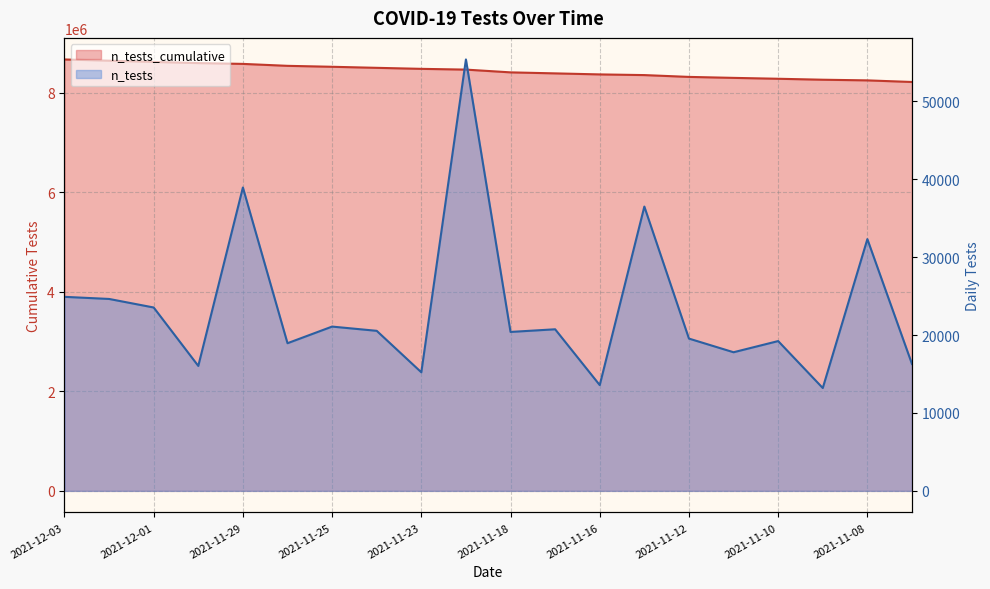

How many categories are shown in the chart?

20